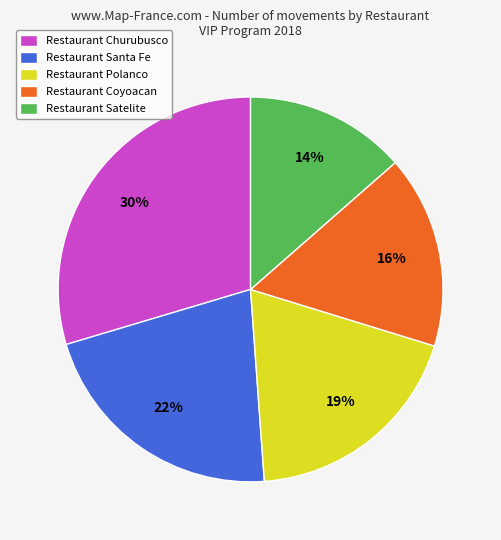

Which category has the biggest portion of the pie?

Restaurant Churubusco